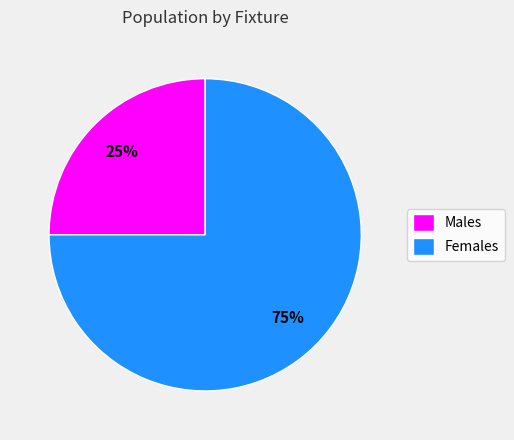

Is there any slice that represents more than half of the pie?

Yes